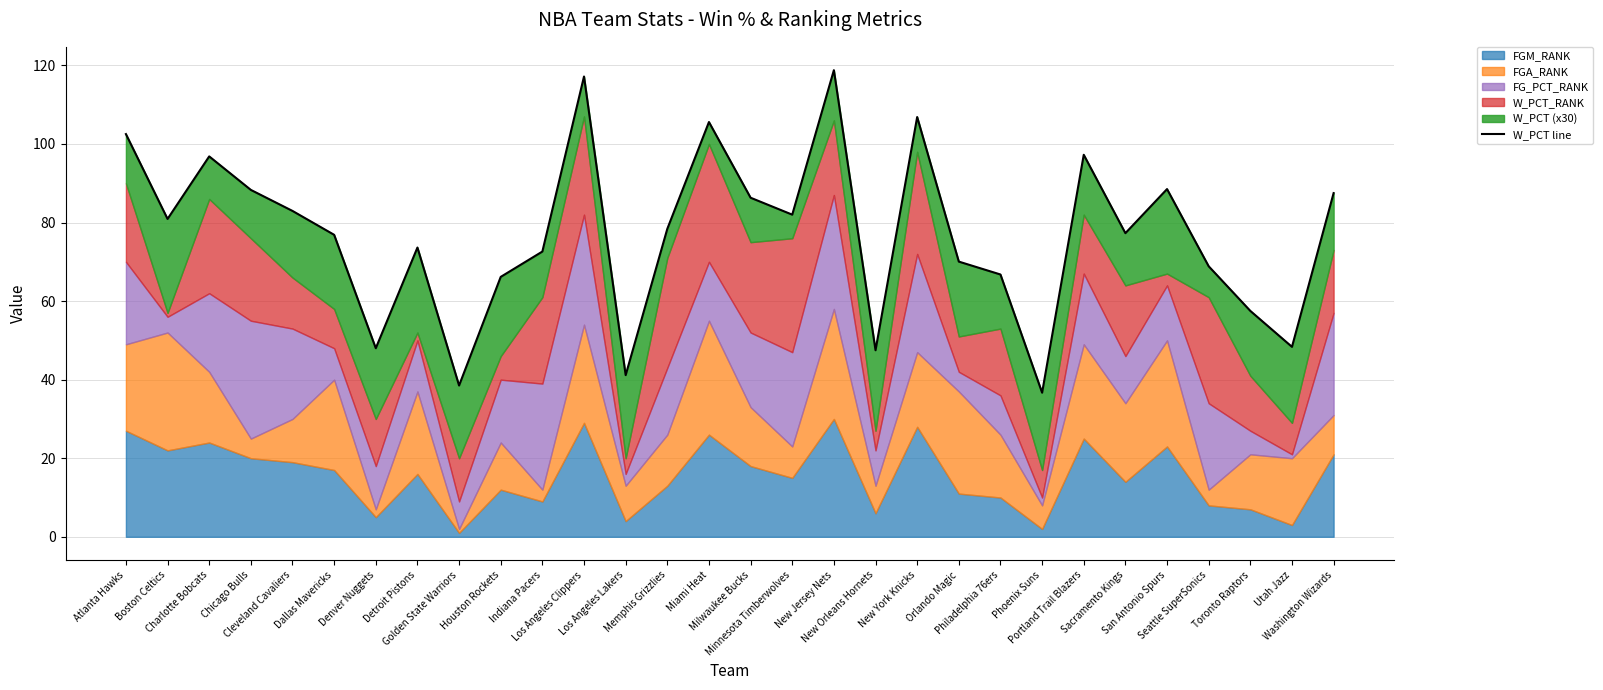

What is the average value?

77.0